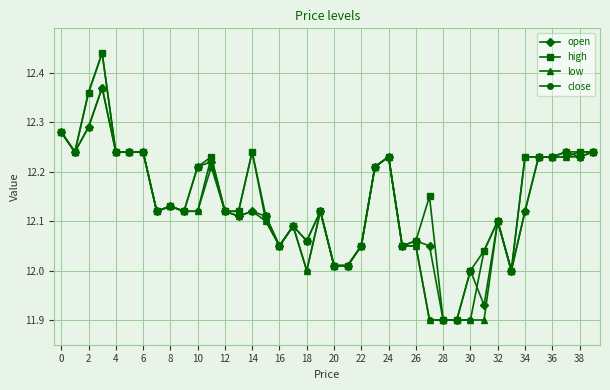

At how many categories does at least one series exceed 11?

40